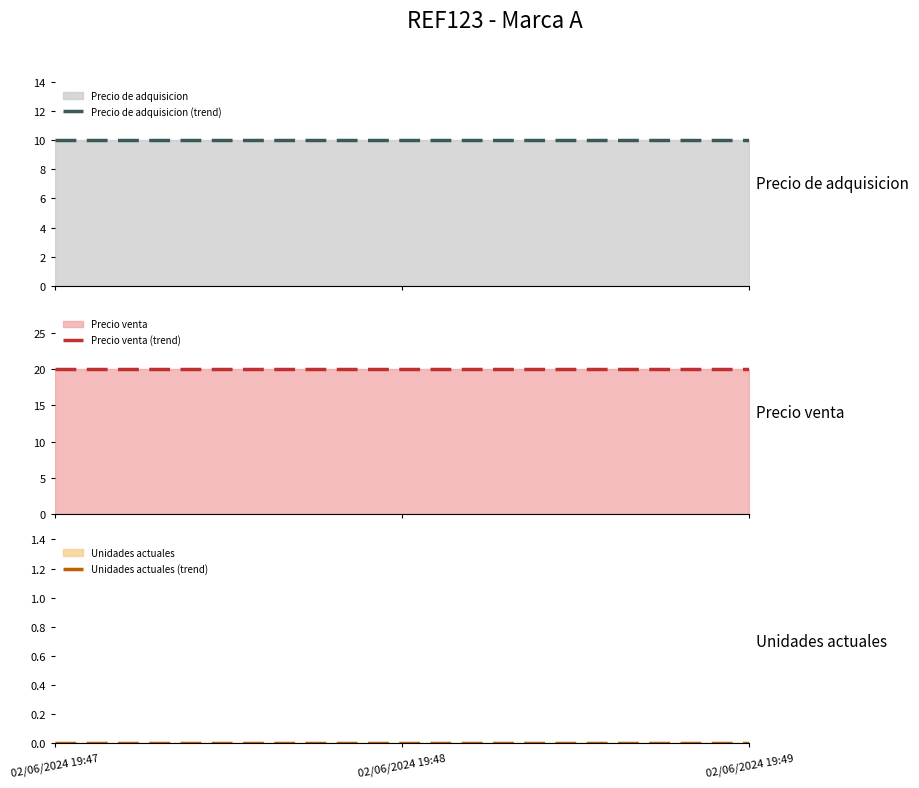

Reading left to right, list all the values displayed in this chart.

Precio de adquisicion (trend): 10	10	10
Precio venta (trend): 20	20	20
Unidades actuales (trend): 0	0	0